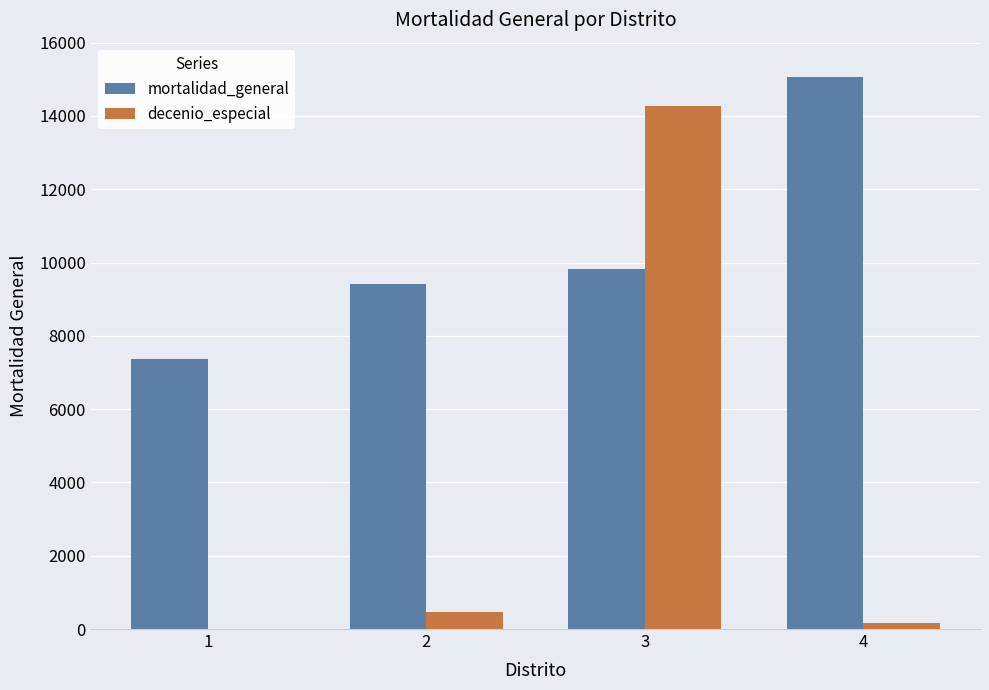

Are the bars grouped side by side (vs. stacked)?

Yes